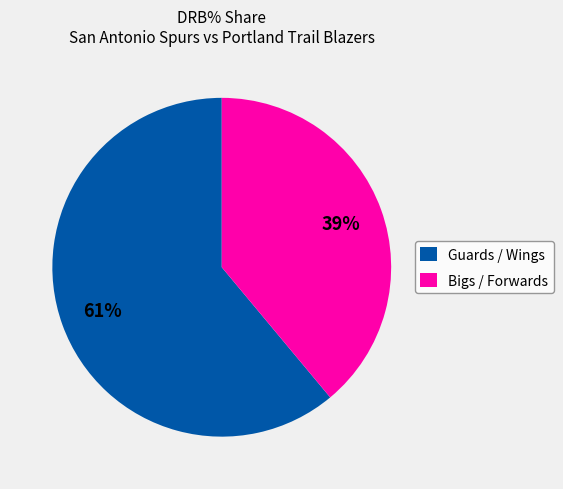

What is the ratio of the value at Guards / Wings to the value at Bigs / Forwards?

1.6